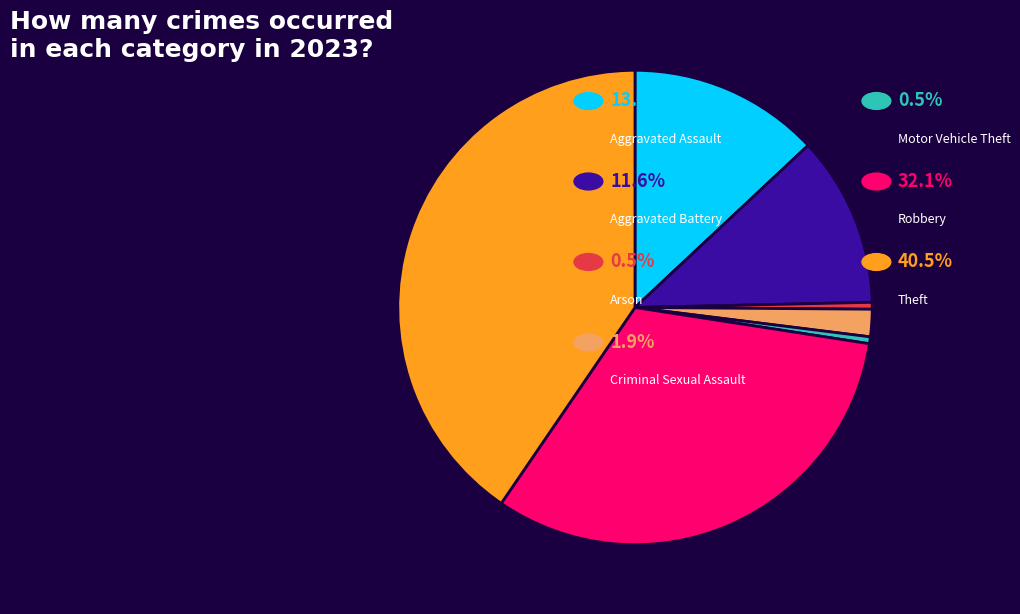

Is there any slice that represents more than half of the pie?

No